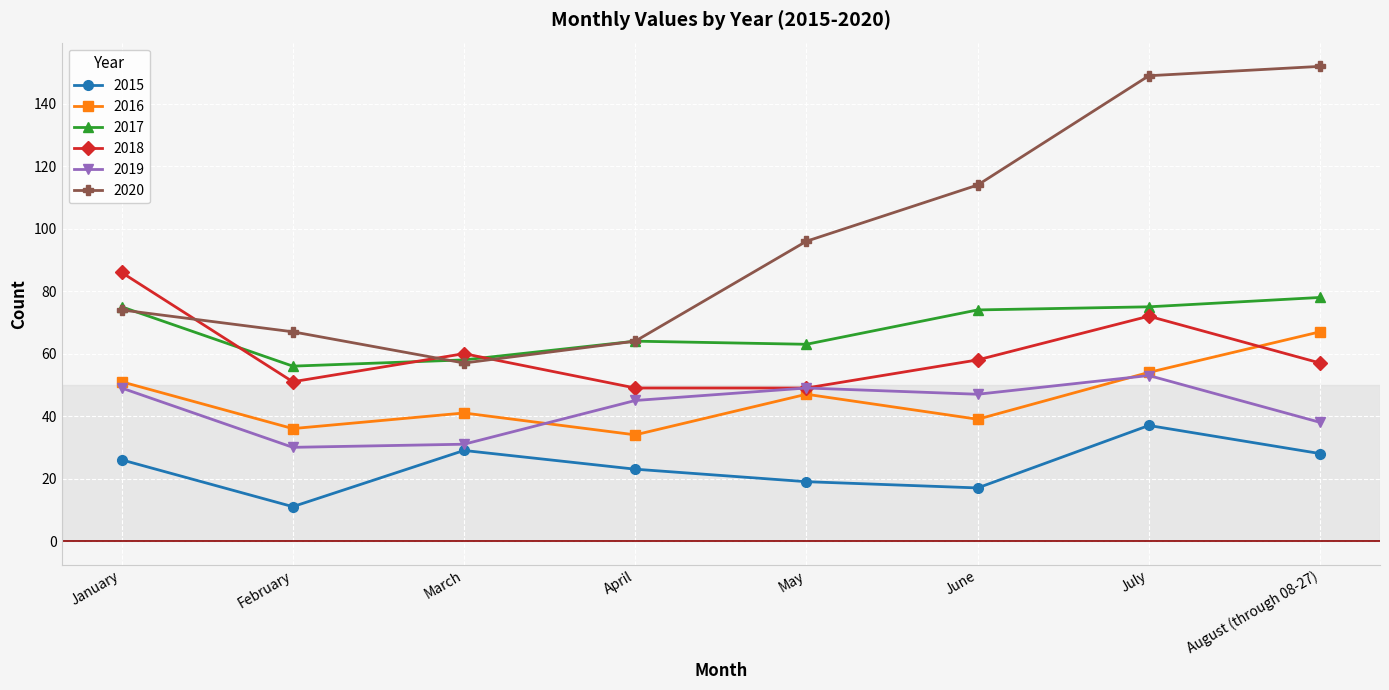

Reading right to left, list all the values displayed in this chart.

2015: 28	37	17	19	23	29	11	26
2016: 67	54	39	47	34	41	36	51
2017: 78	75	74	63	64	58	56	75
2018: 57	72	58	49	49	60	51	86
2019: 38	53	47	49	45	31	30	49
2020: 152	149	114	96	64	57	67	74